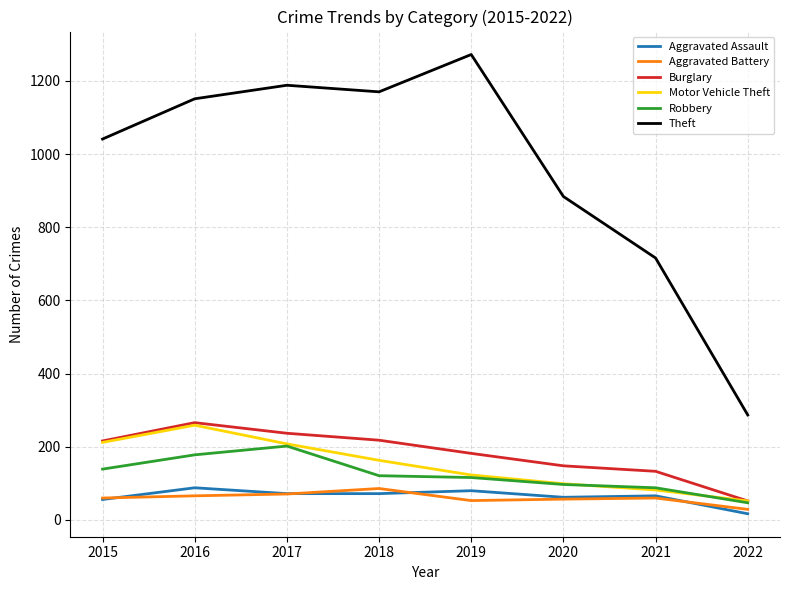

What is the maximum value for Theft?

1272